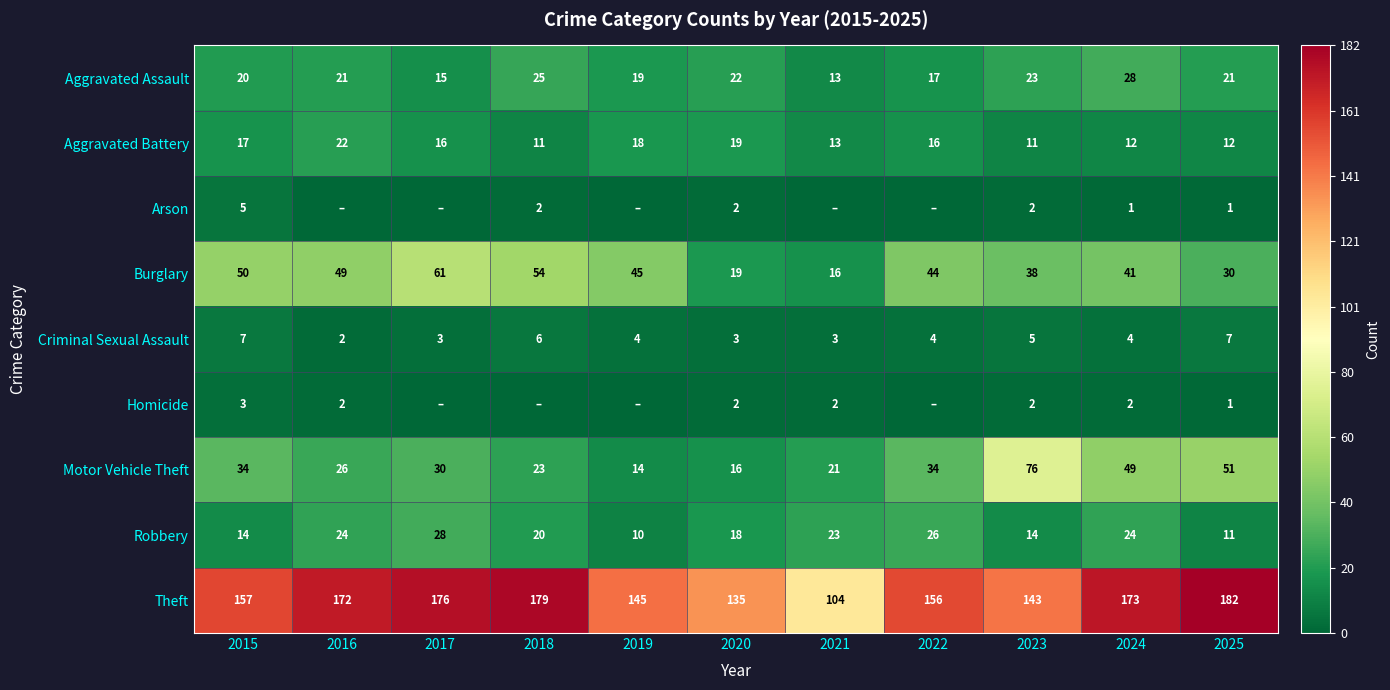

What is the difference between the highest and lowest values at 2020?

133